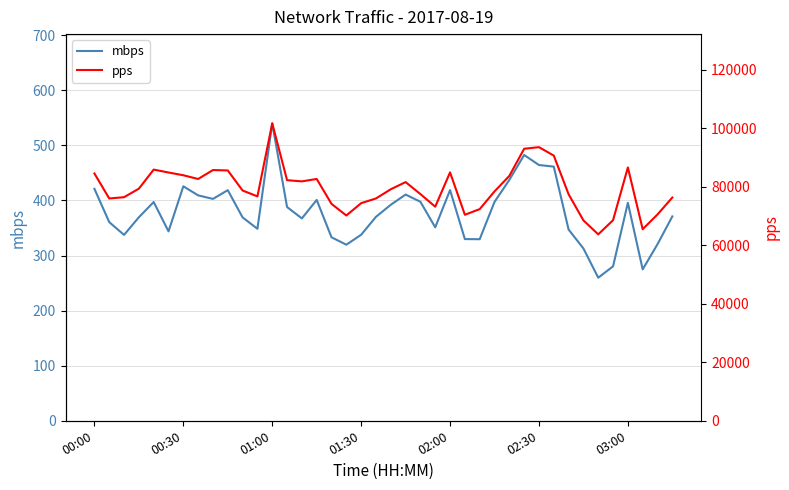

At which label is pps closest to 82719?

15